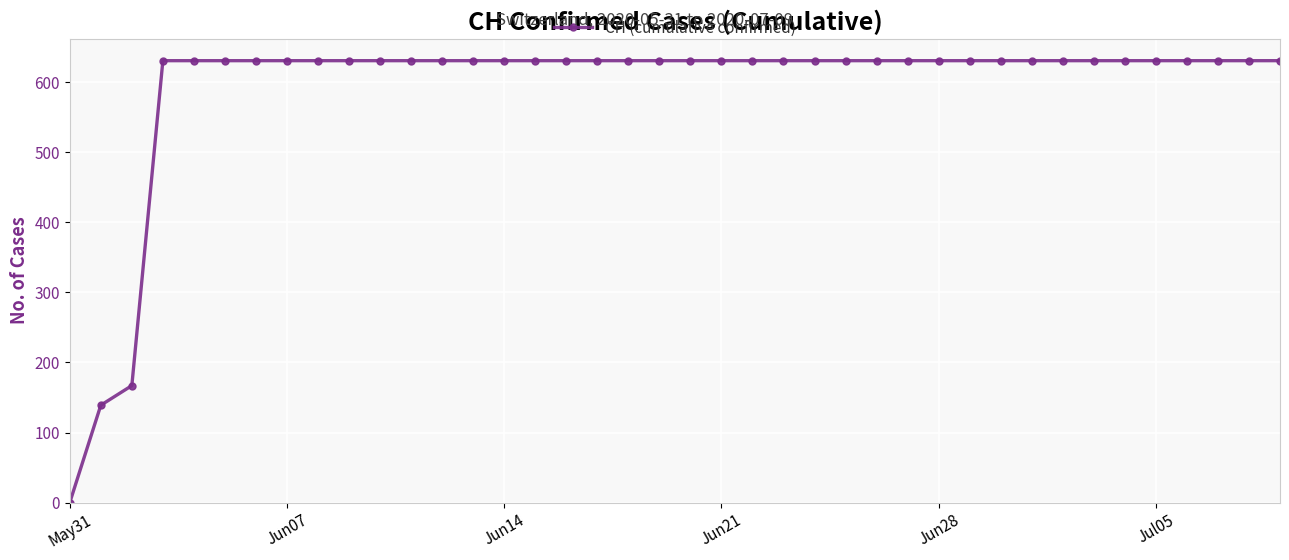

Is this an area chart (filled region under the line)?

No